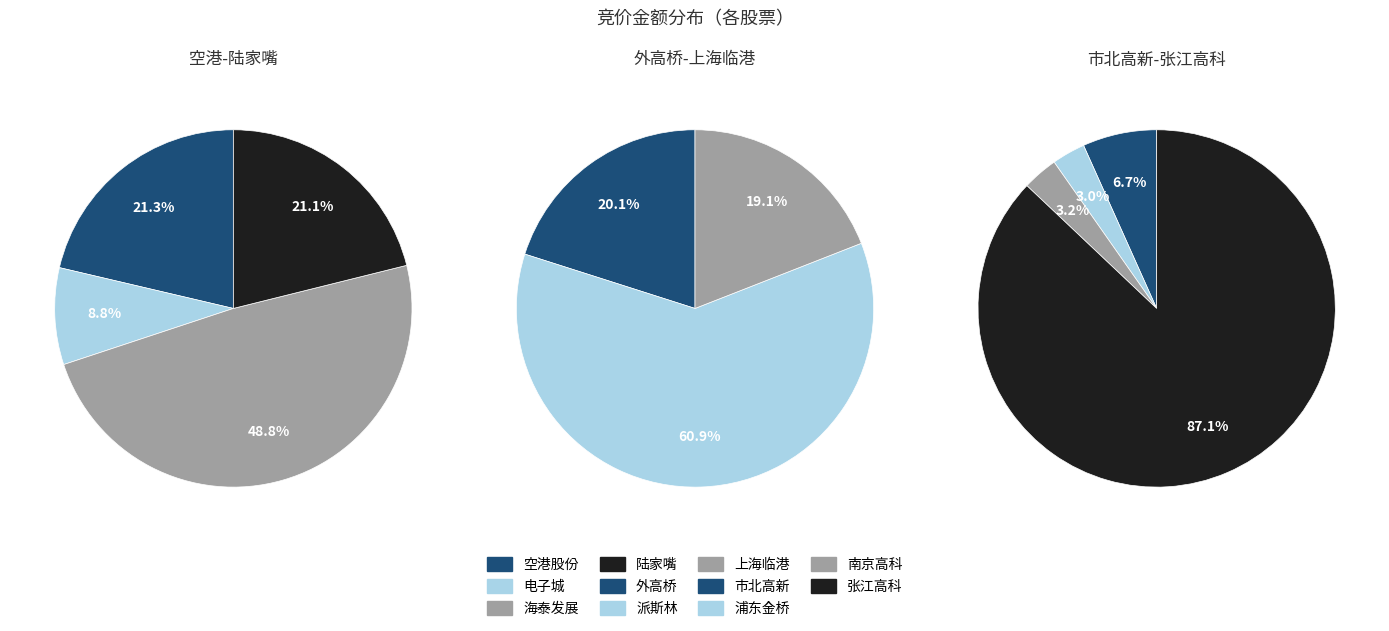

Rank the categories by value from lowest to highest.

600658, 600663, 600463, 600082, 600848, 600648, 600215, 600639, 600064, 600604, 600895